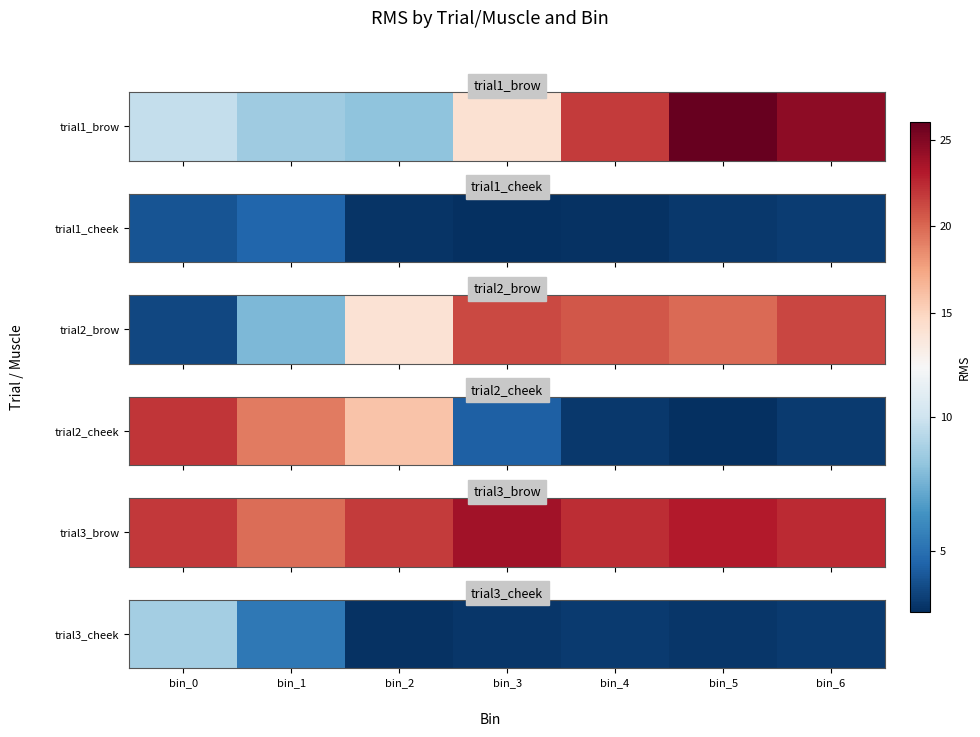

How many values exceed 3?

4